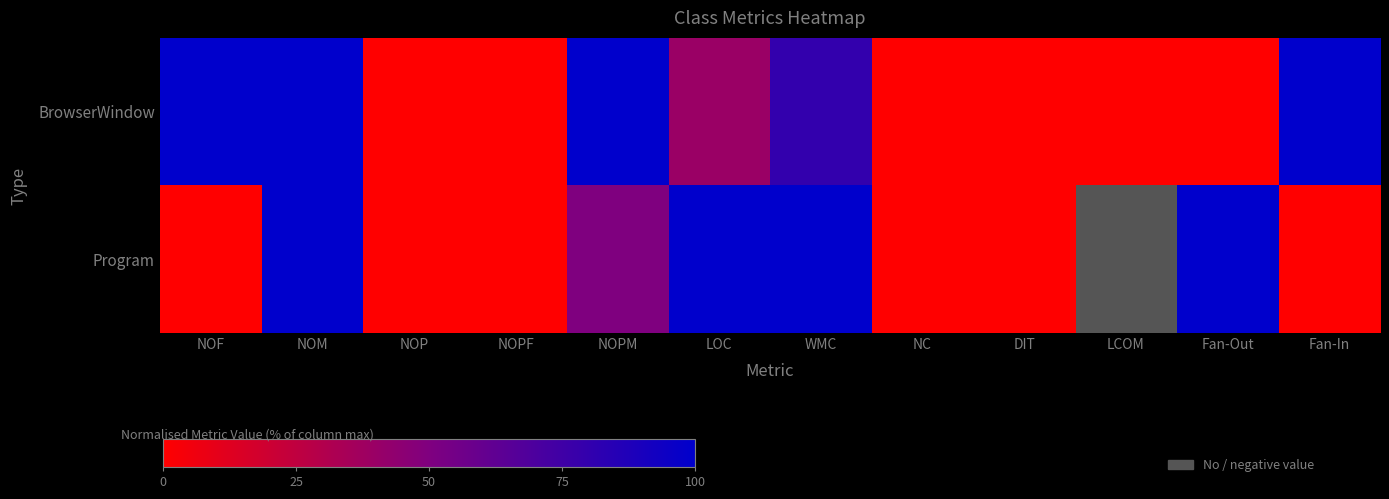

What is the difference between the second highest and minimum values in the BrowserWindow series?

100.0